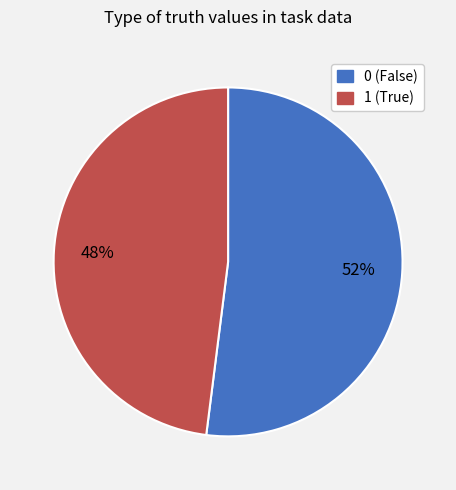

What percentage is the 0 slice, to the nearest percent?

52%